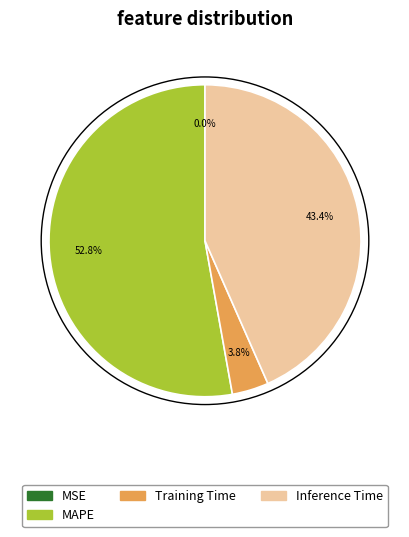

To the nearest percent, what is the average slice percentage?

25%